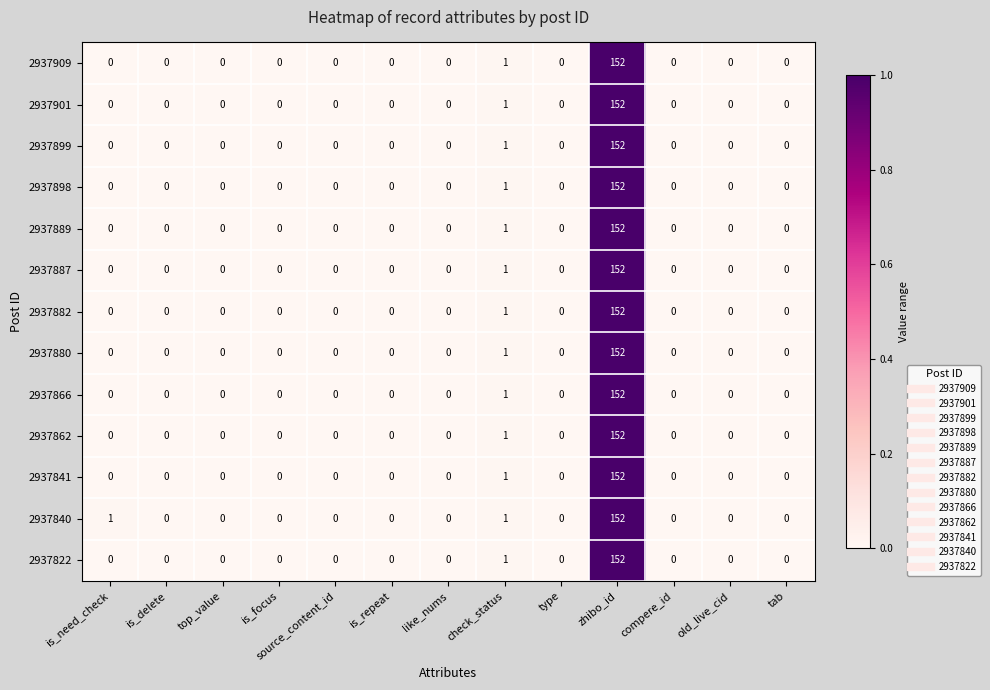

The value of 2937840 at is_focus is 0. True or false?

True